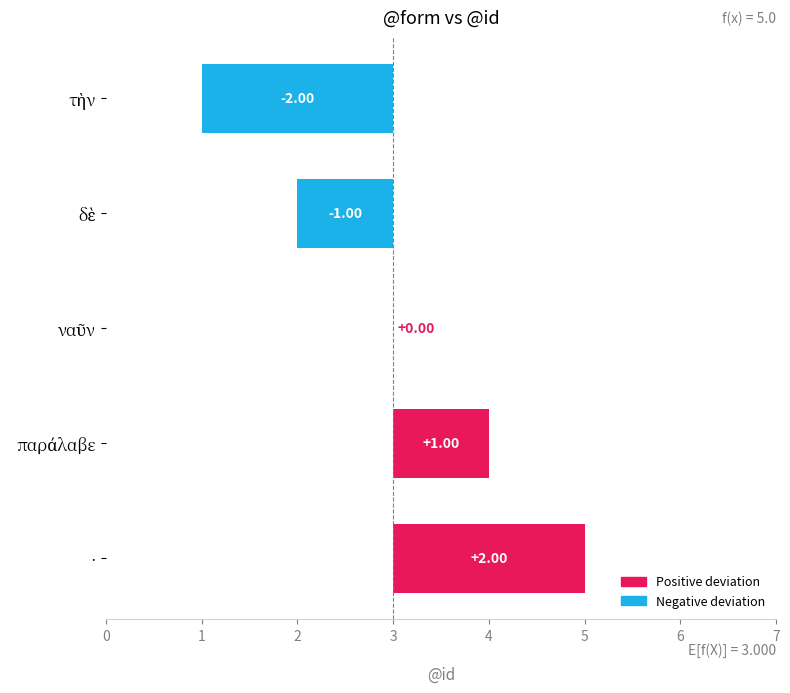

How many values are below zero?

2